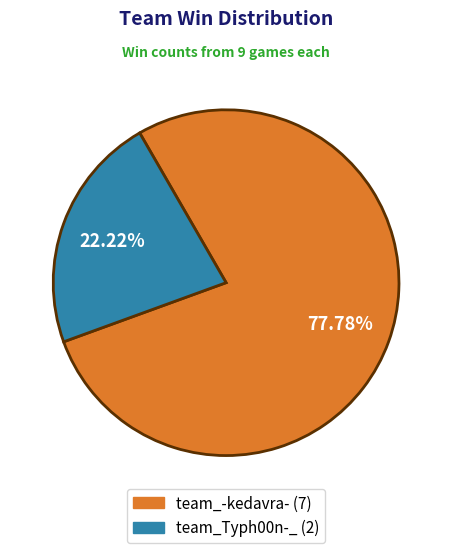

What percentage is the team_Typh00n-_ slice, to the nearest percent?

22%